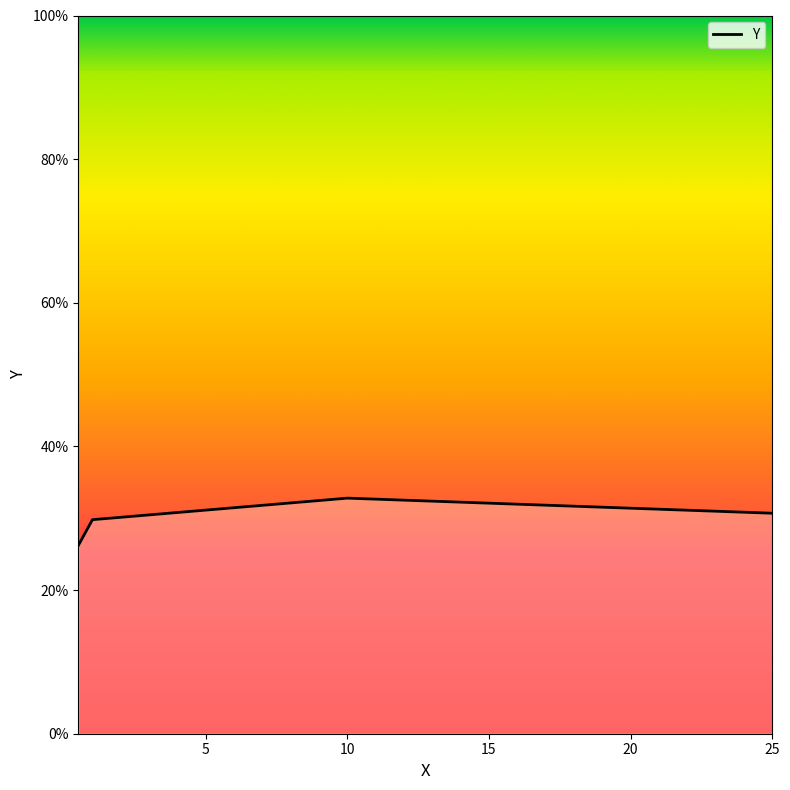

What is the difference between the maximum and second lowest values?

3.0